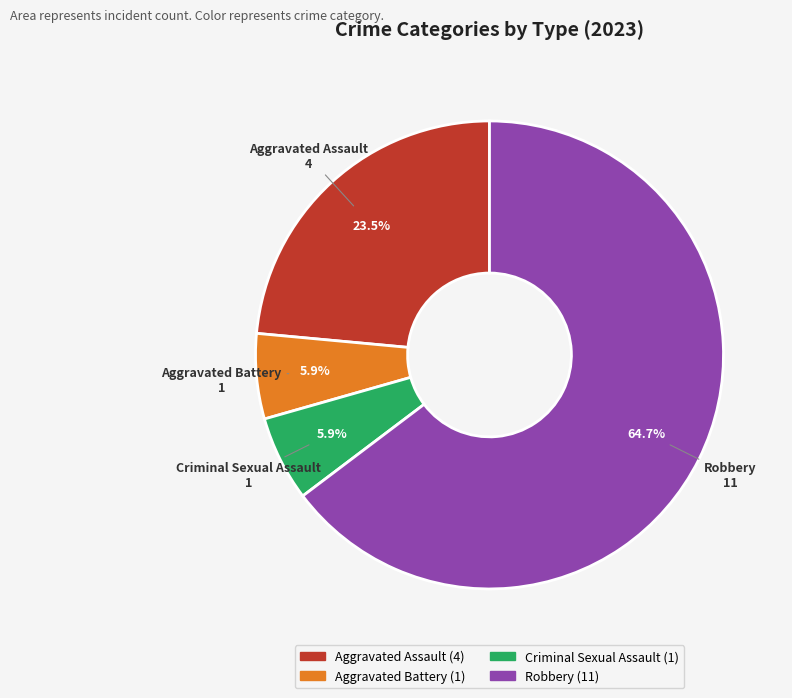

To the nearest percent, what is the difference between the largest and smallest slice percentages?

59%